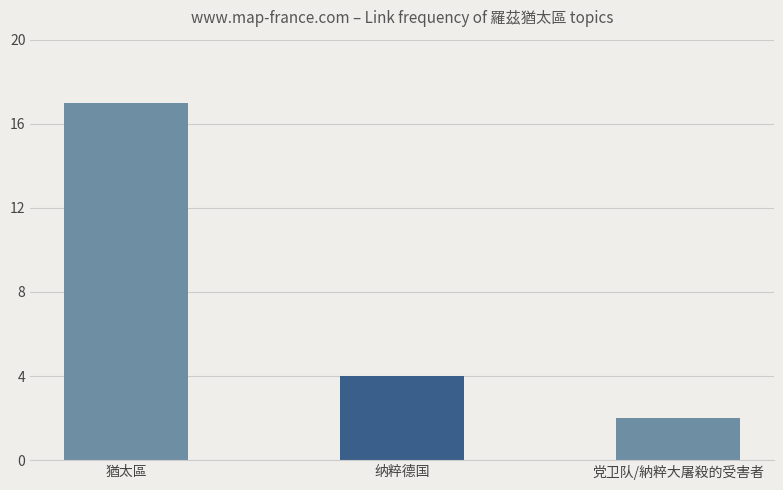

Reading left to right, transcribe all the data shown in this chart.

17	4	2